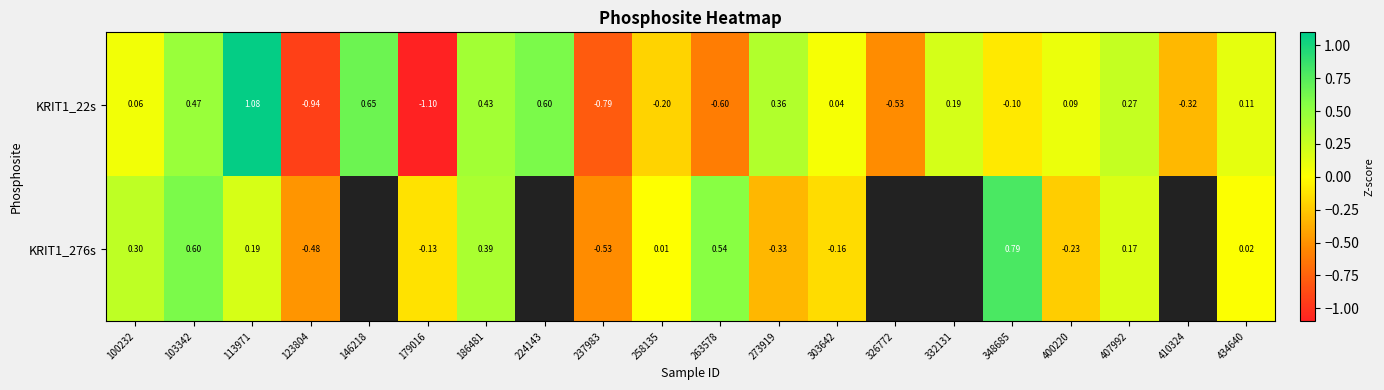

Is the value of KRIT1_276s at 400220 greater than the value of KRIT1_22s at 332131?

No